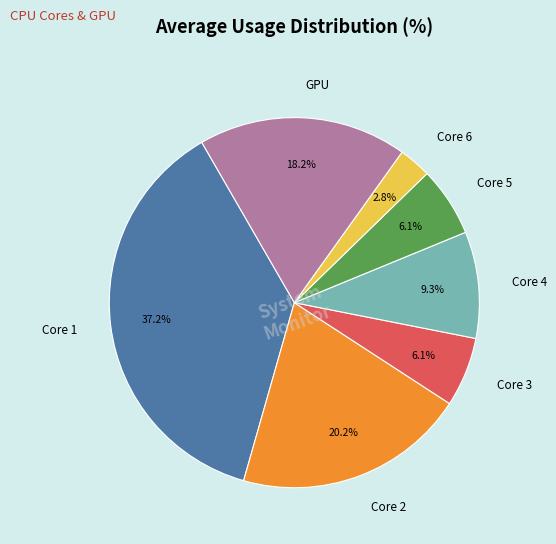

Is Core 2 the majority of the pie?

No